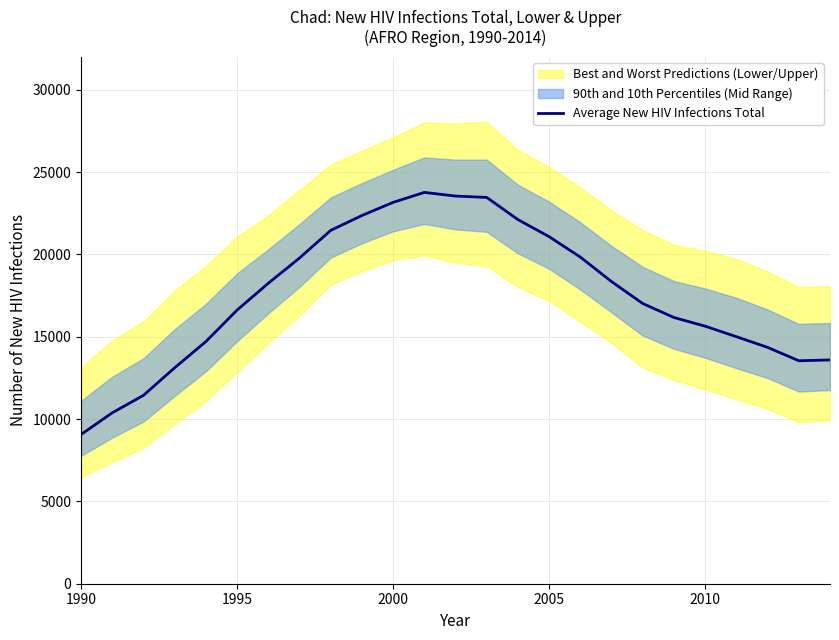

Is it true that Average New HIV Infections Total equals 38905 at 2000?

False